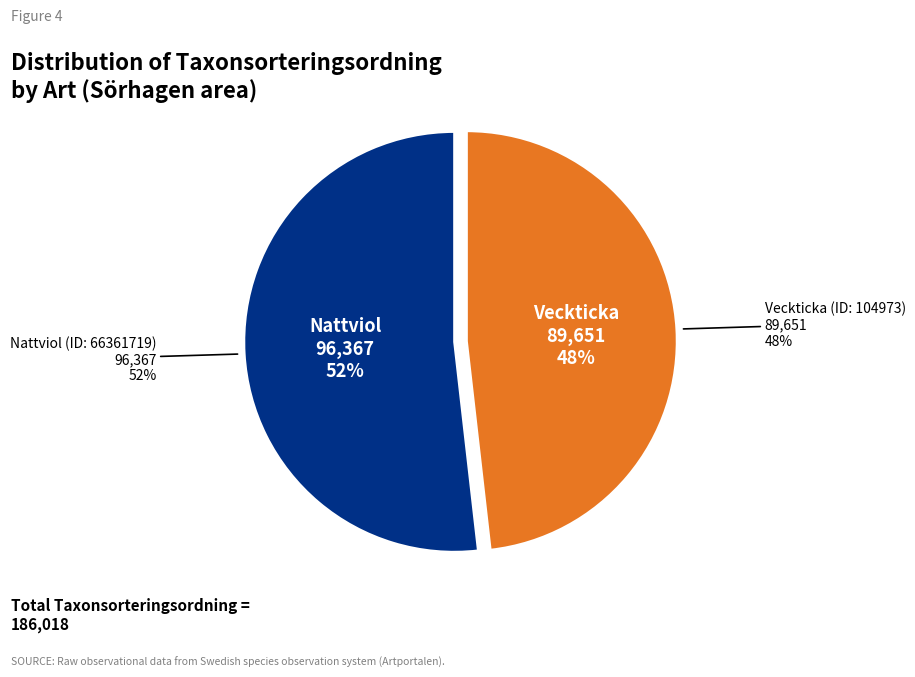

How many slices are in this pie chart?

2